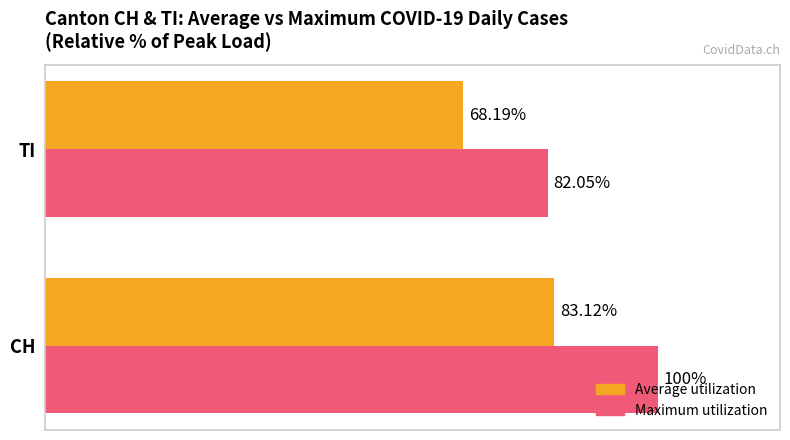

At which category is the sum across all series the highest?

CH